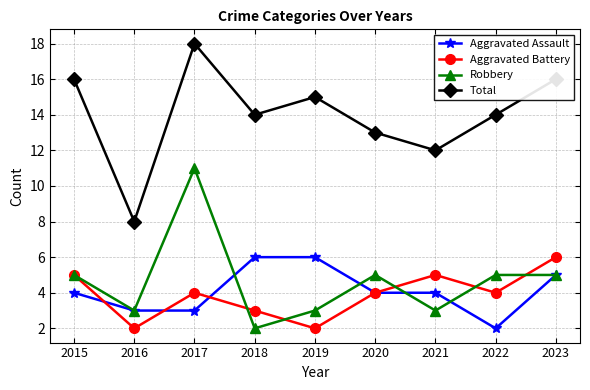

Reading right to left, what are all the values shown in this chart?

Aggravated Assault: 5	2	4	4	6	6	3	3	4
Aggravated Battery: 6	4	5	4	2	3	4	2	5
Robbery: 5	5	3	5	3	2	11	3	5
Total: 16	14	12	13	15	14	18	8	16